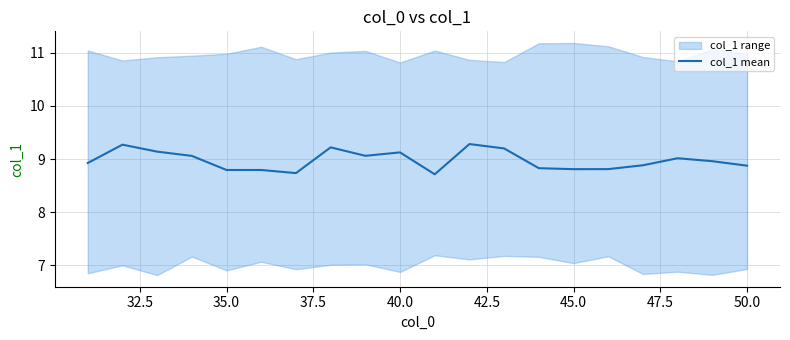

What is the minimum value shown in the chart?

8.7